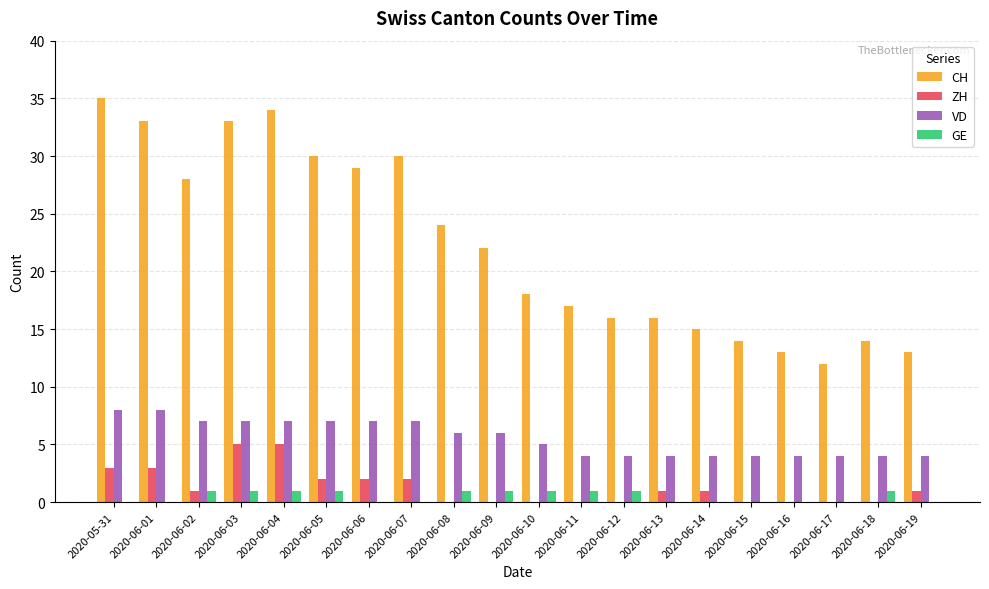

Which series has the largest total across all categories?

CH